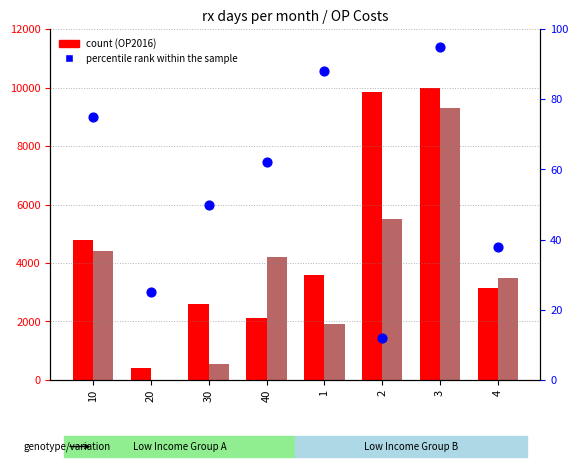

Which series has the largest total across all categories?

OP2016